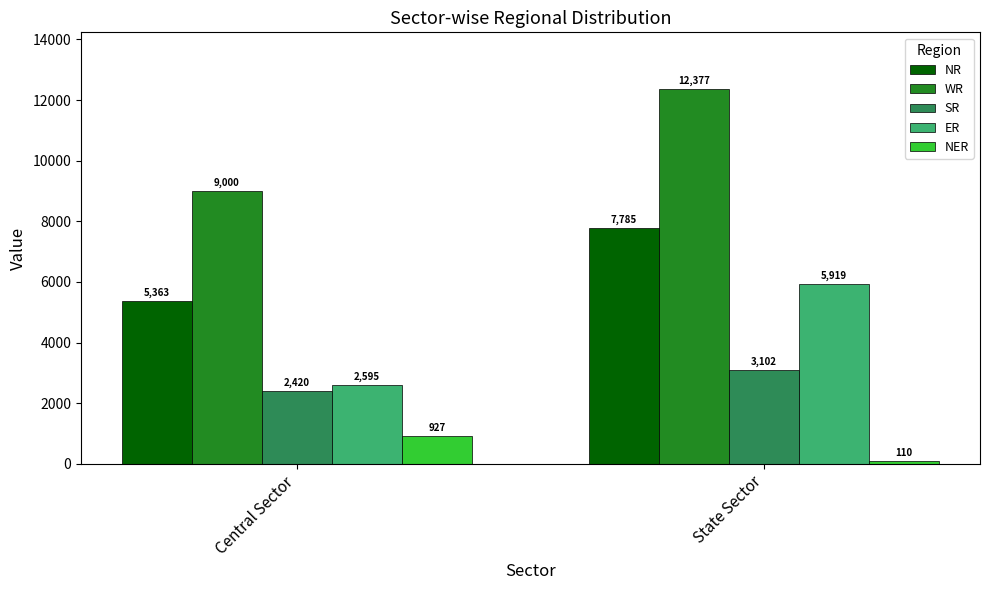

What is the label of the 1st bar from the right?

State Sector